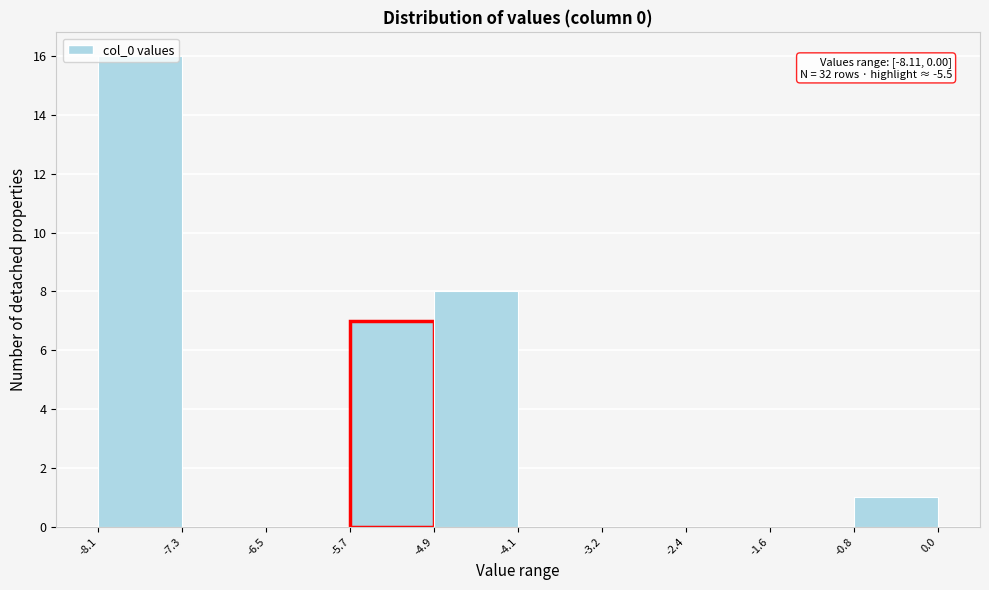

Over which range of the x-axis is the bar tallest?

-8.1 to -7.3